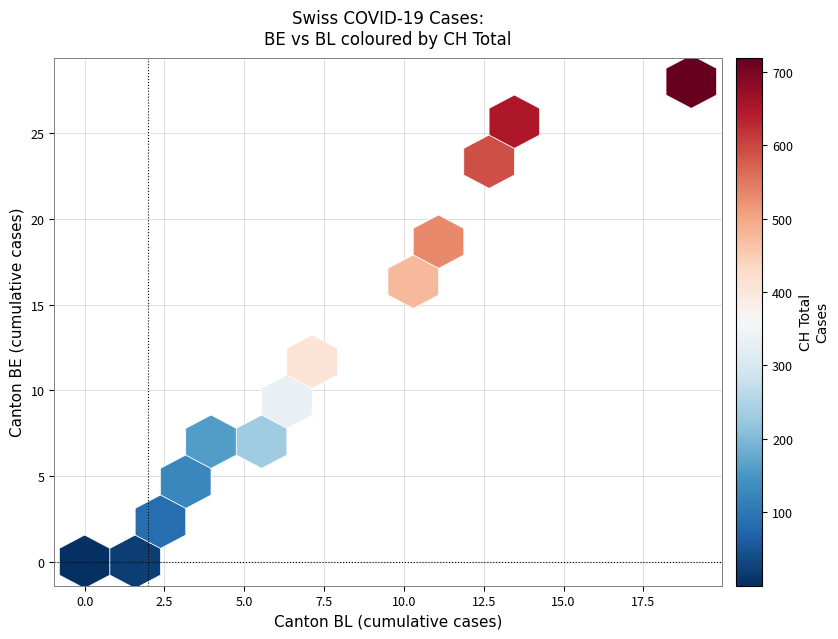

What is the spread (max minus min) of values at 33?

349